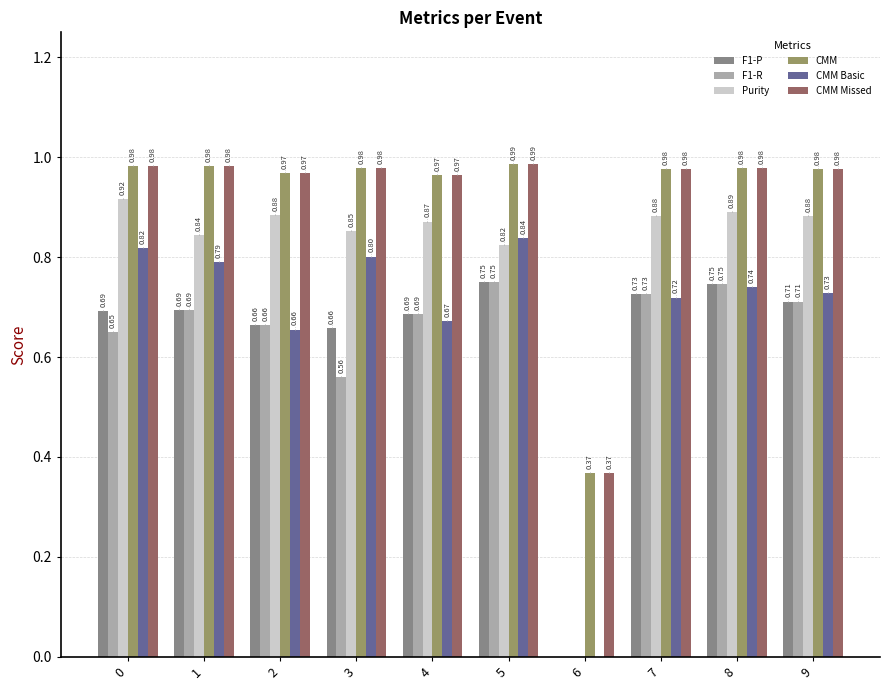

What is the sum of the CMM Missed values at 3 and 8?

2.0